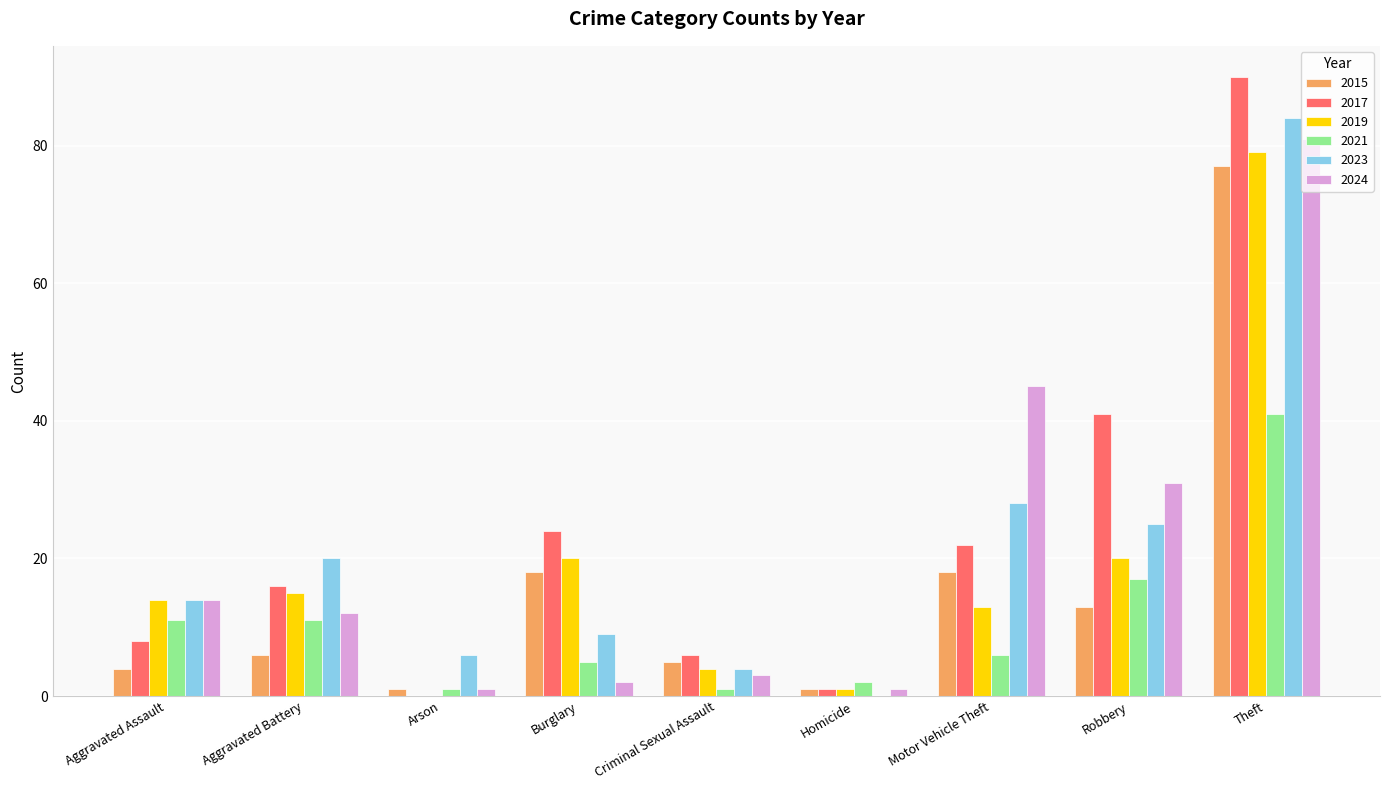

What is the spread (max minus min) of values at Aggravated Assault?

10